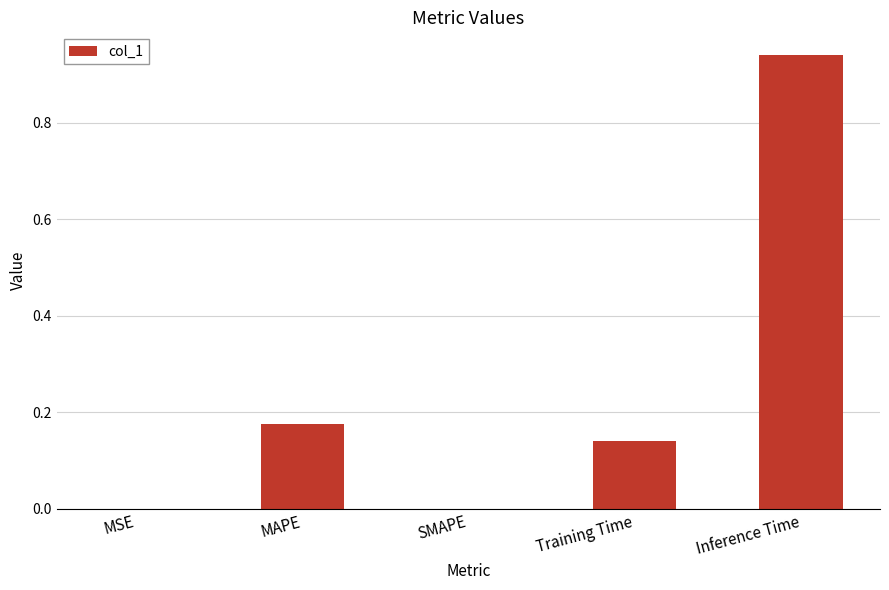

Between MAPE and SMAPE, which is larger?

MAPE